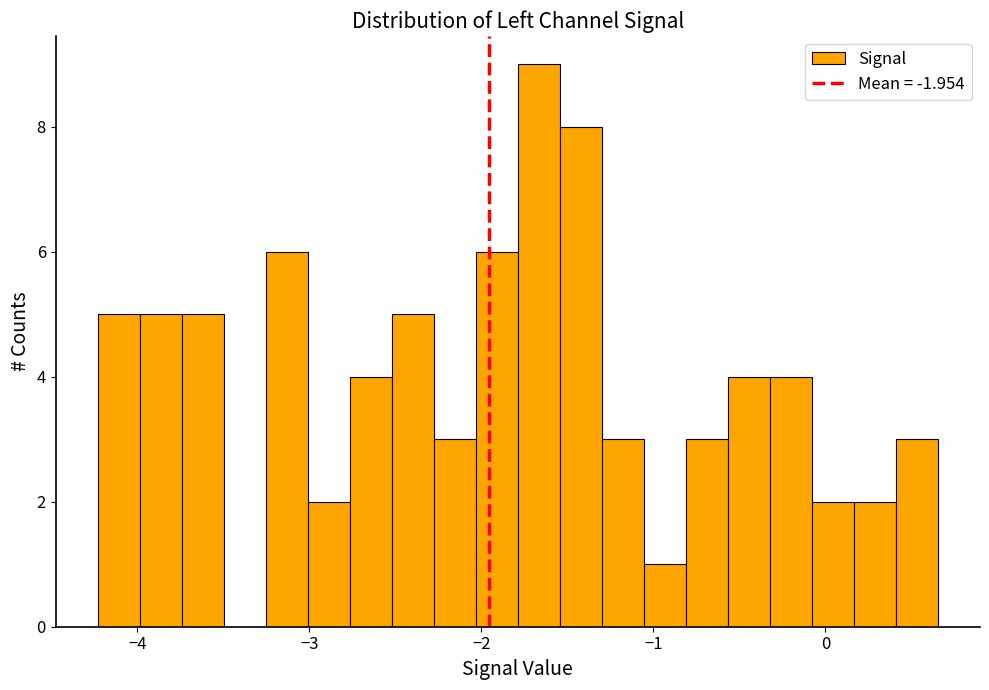

Around what value on the x-axis is the tallest bar? Give the approximate position of its centre, as read against the axis.

-1.7